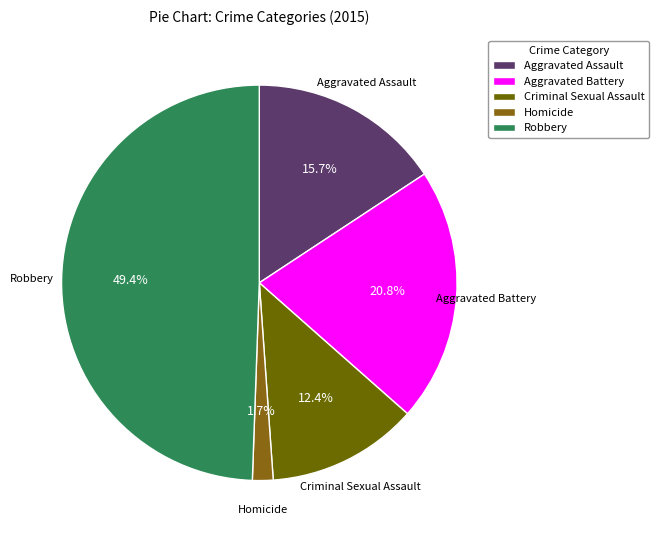

Which slice is the smallest?

Homicide